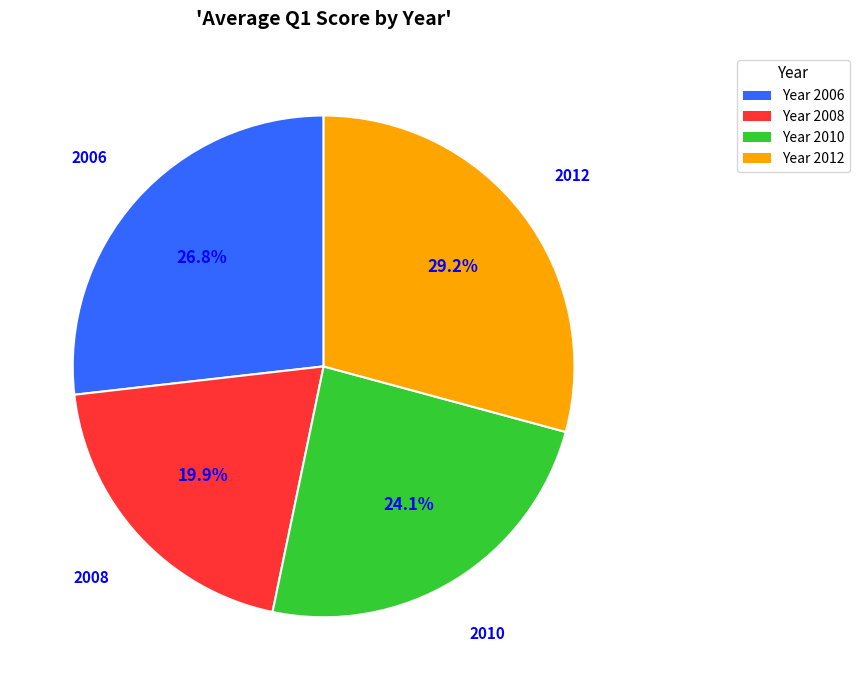

Does any single category account for the majority?

No